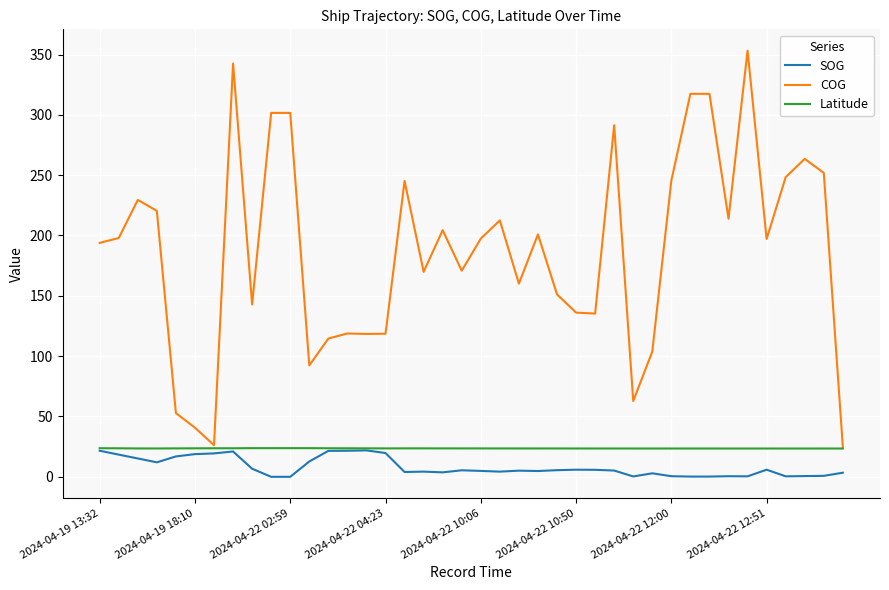

Which series has the largest total across all categories?

COG